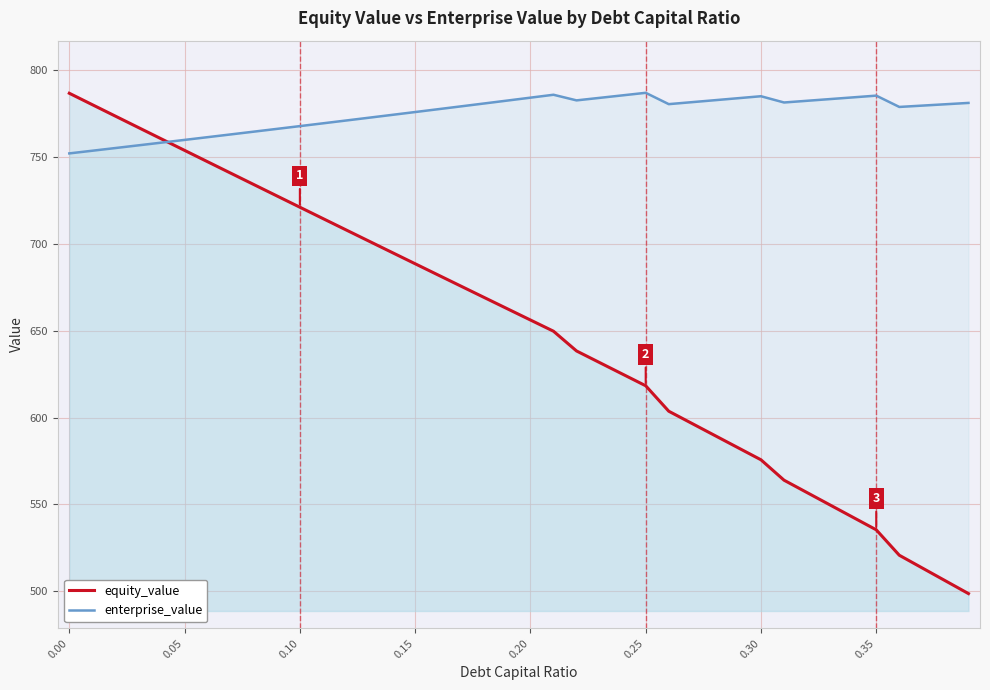

At how many categories does at least one series exceed 551?

40